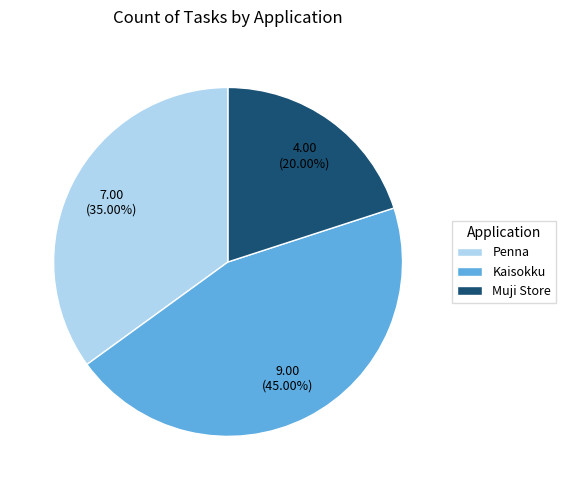

Which has a higher value, Penna or Kaisokku?

Kaisokku